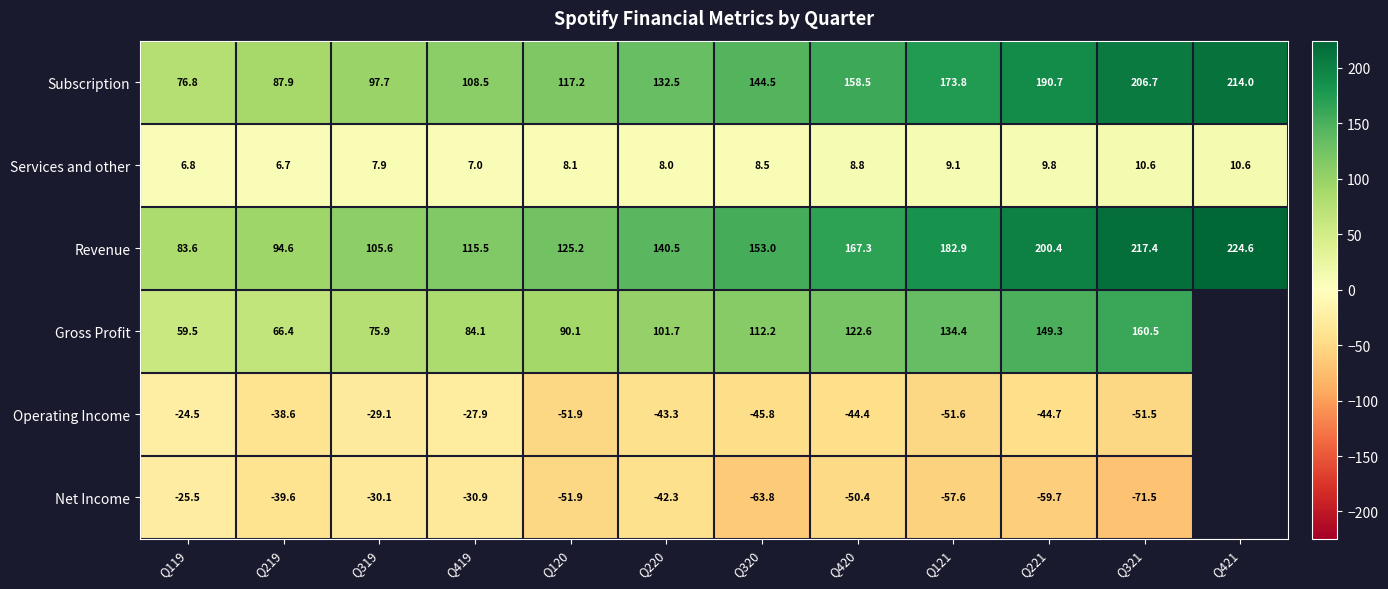

Is the value of Gross Profit at Q220 greater than the value of Operating Income at Q120?

Yes